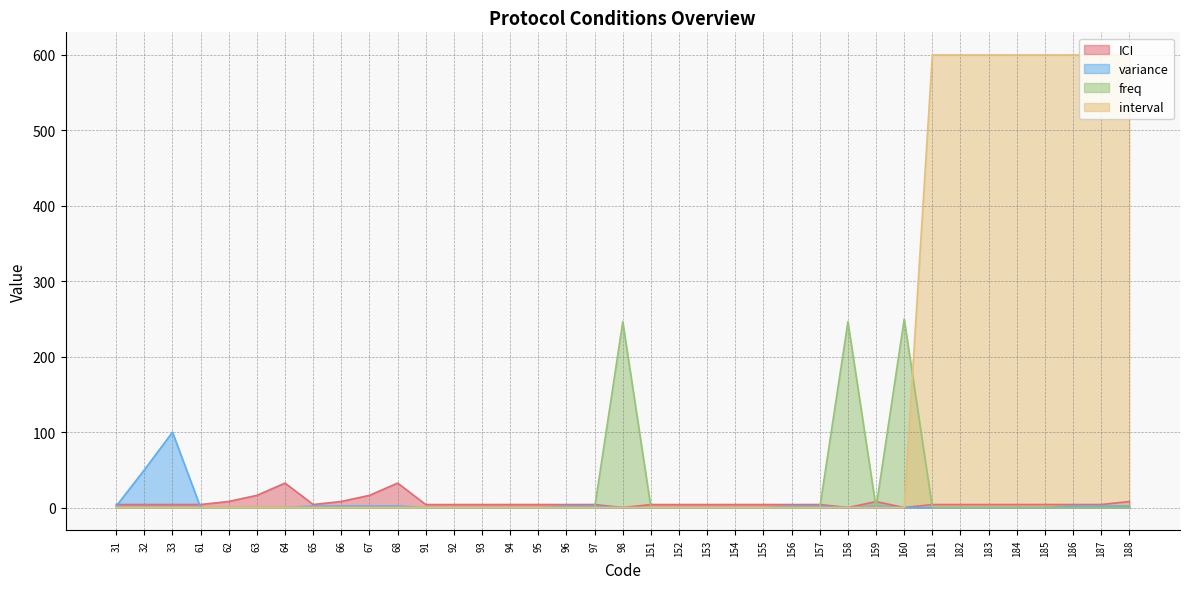

Which series has the widest spread of values?

interval